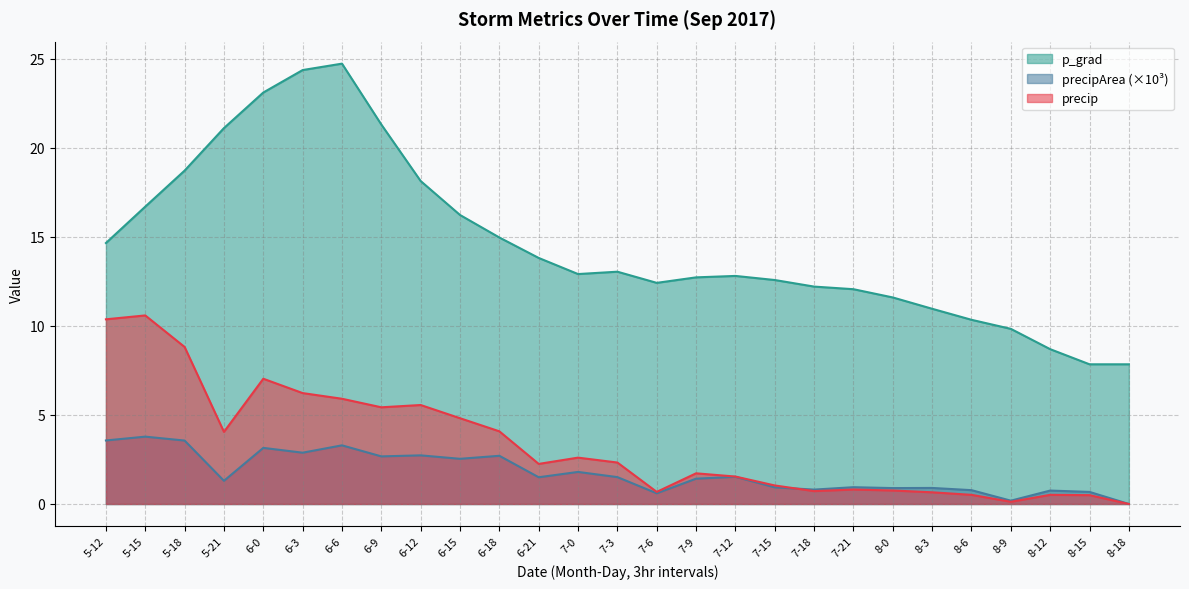

The value of p_grad at 8-18 is 3.5. True or false?

False